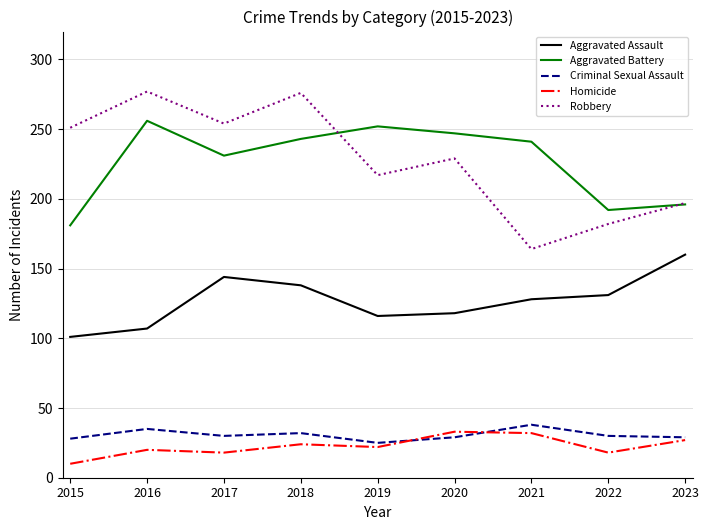

At how many categories does at least one series exceed 76?

9